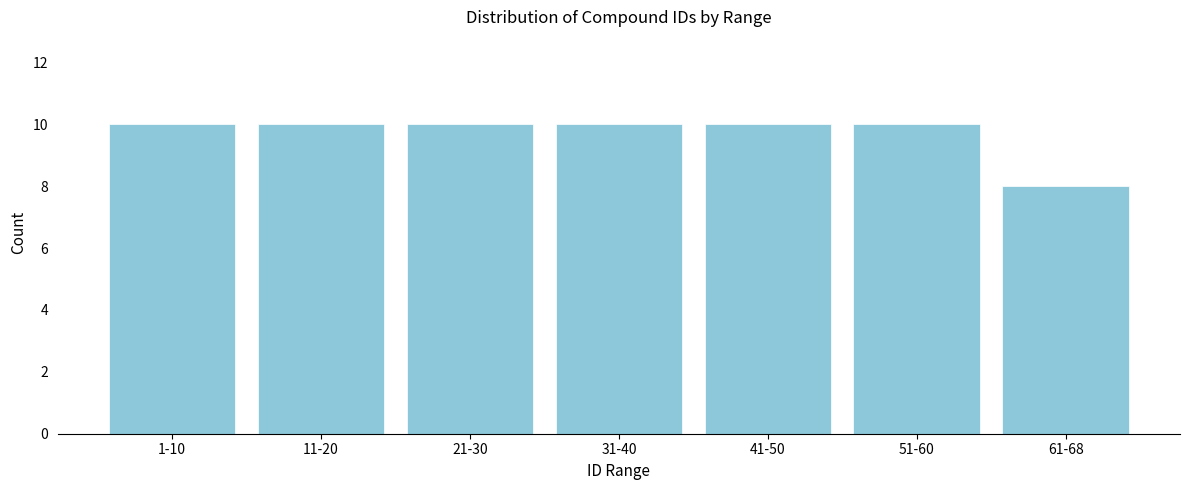

Reading left to right, extract all data points from this chart.

1-10=10	11-20=10	21-30=10	31-40=10	41-50=10	51-60=10	61-68=8